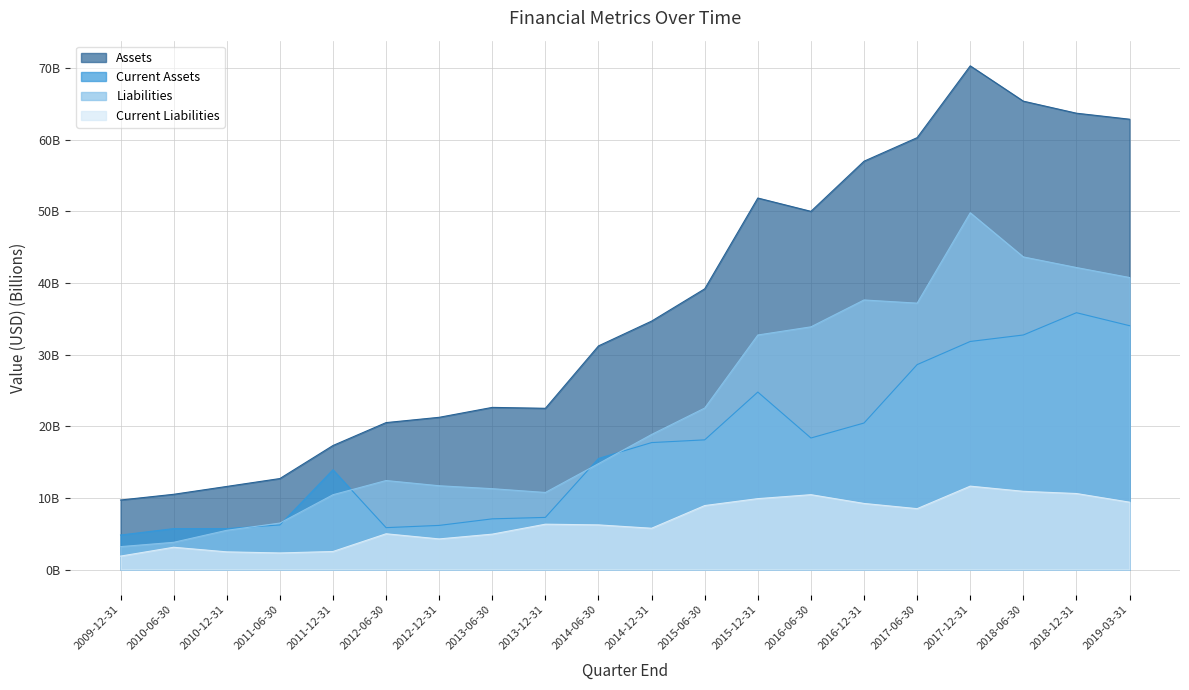

At how many categories does at least one series exceed 32?

10